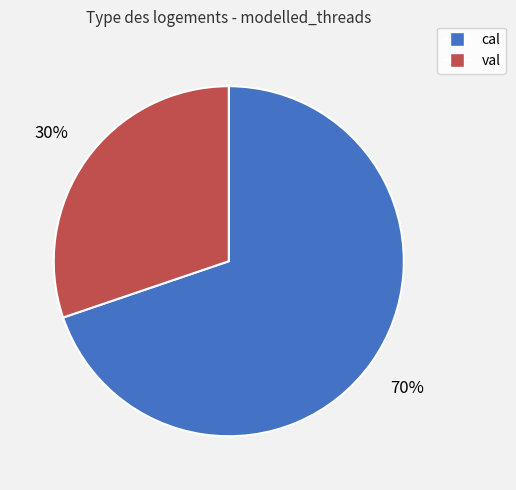

Between cal and val, which is larger?

cal